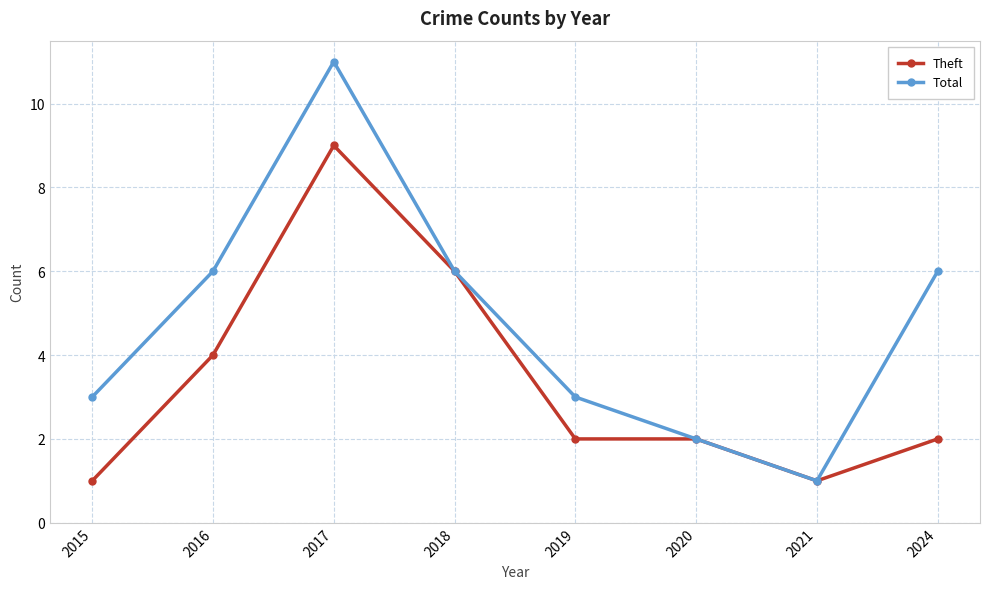

True or false: Total has more than 0 interior local peaks.

True